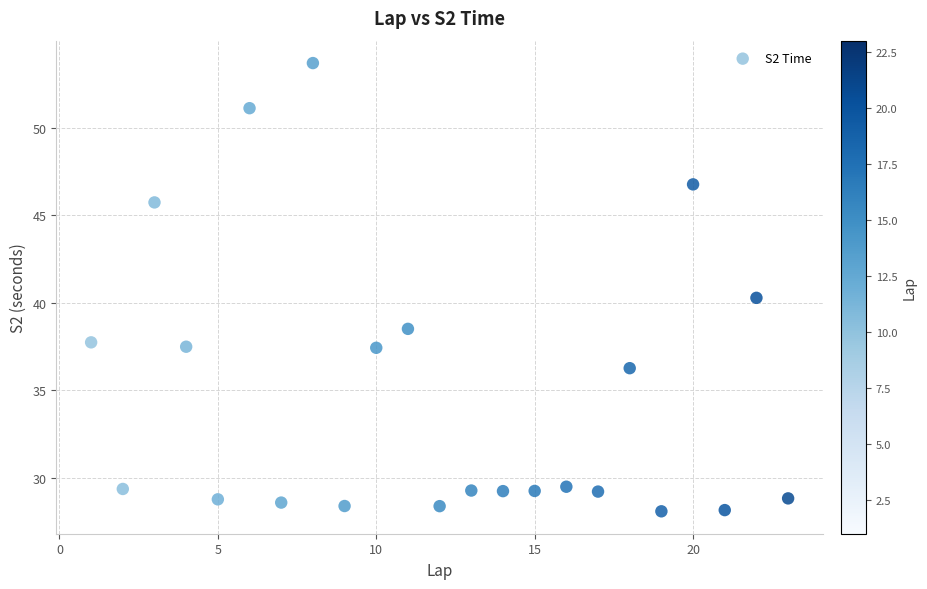

What is the range of Y values (max minus min)?

25.6